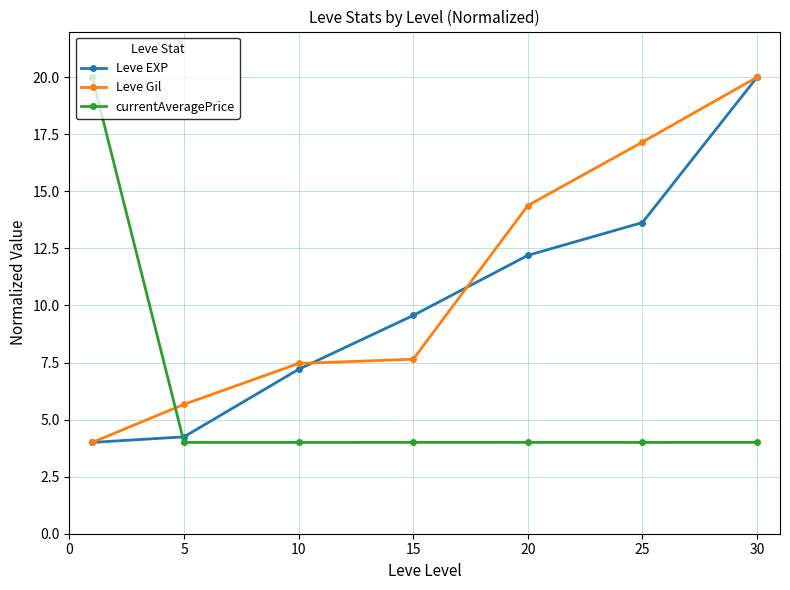

What is the smallest value displayed?

4.0